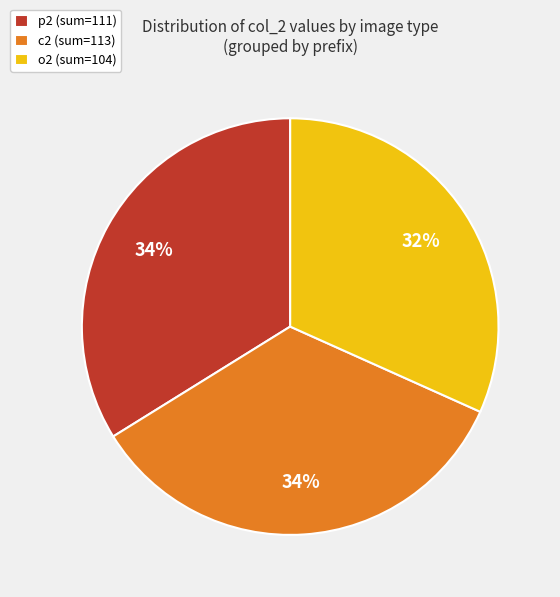

What percentage is the o2 (sum=104) slice, to the nearest percent?

32%